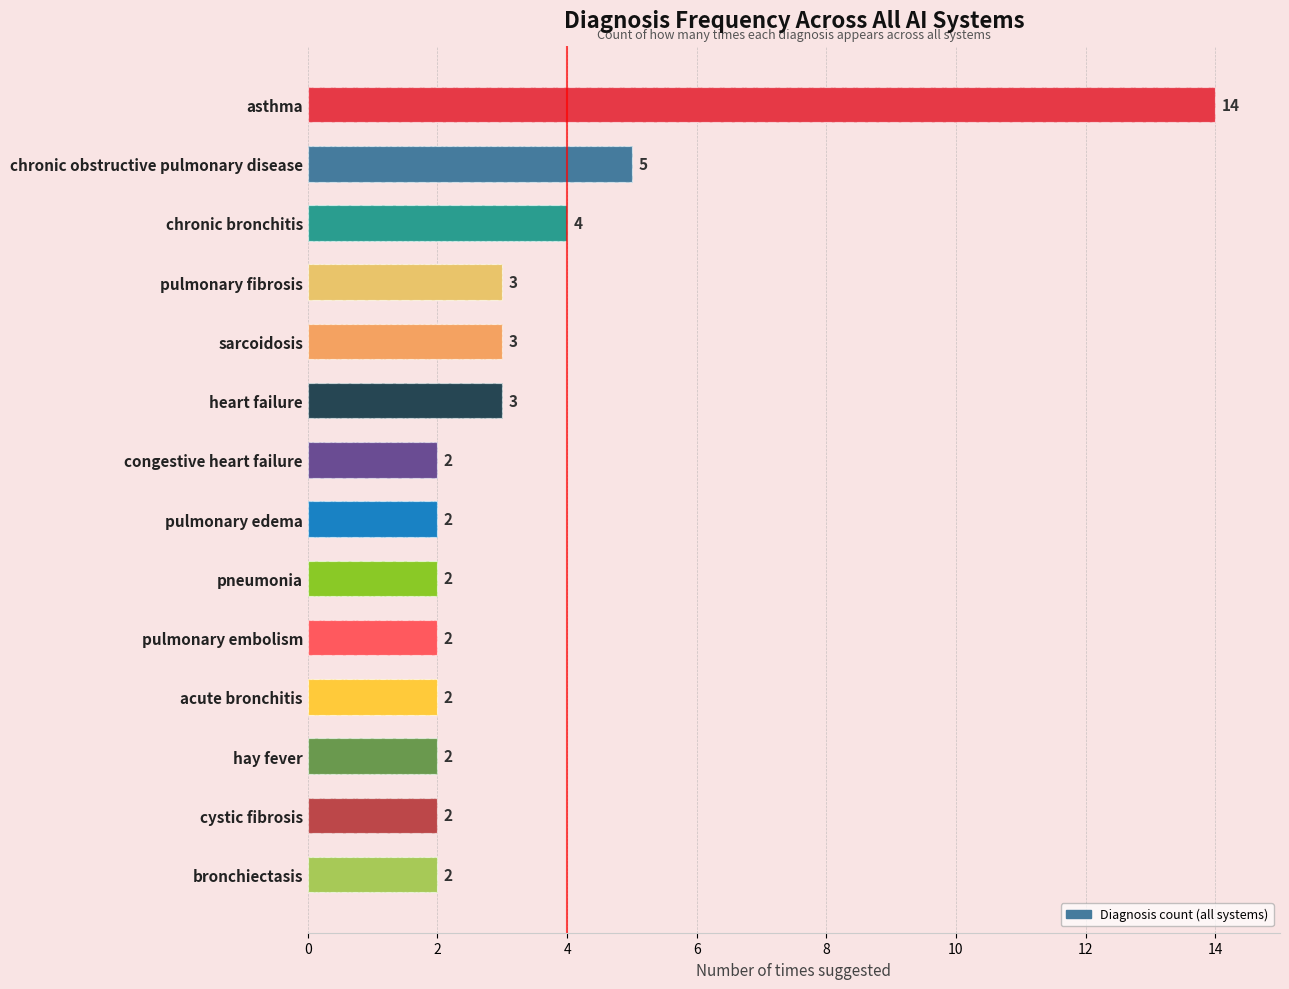

True or false: the data shows 1 at pneumonia.

False